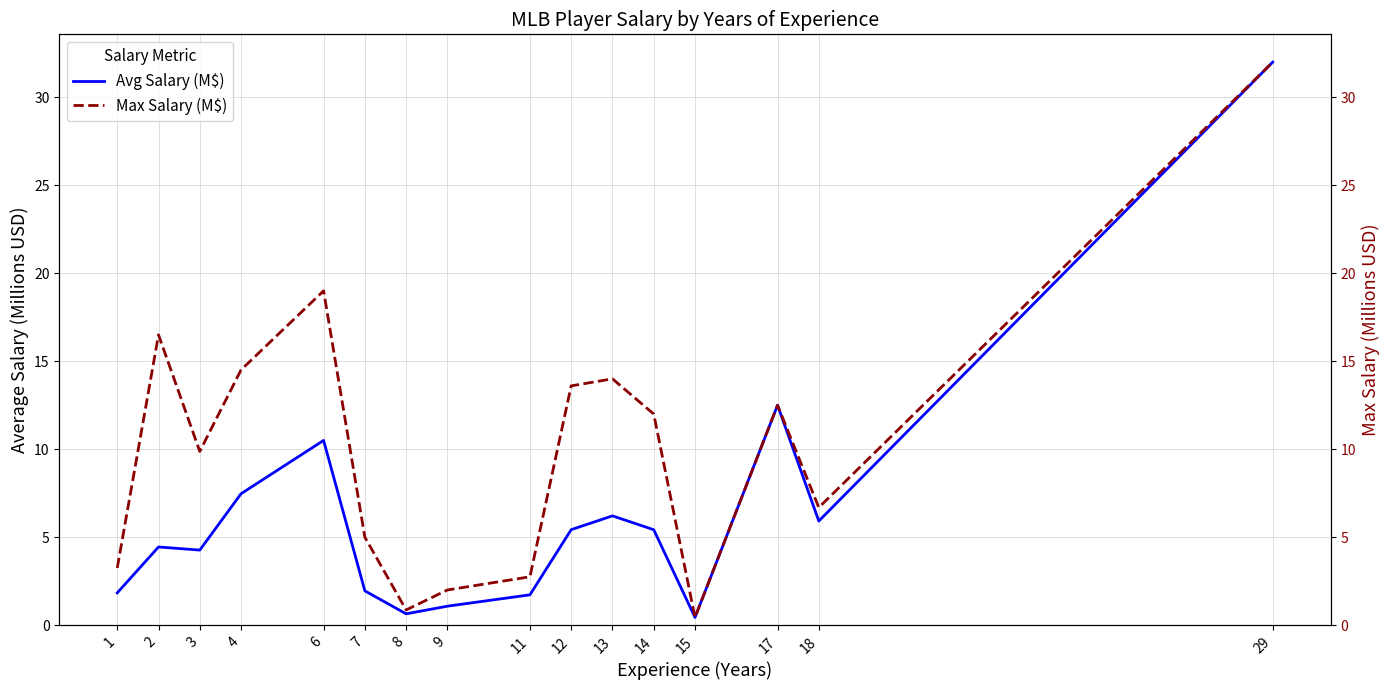

Reading left to right, extract all data points from this chart.

Avg Salary (M$): 1.8	4.4	4.3	7.5	10.5	2.0	0.6	1.1	1.7	5.4	6.2	5.4	0.4	12.5	5.9	32.0
Max Salary (M$): 3.2	16.5	9.9	14.5	19.0	5.0	0.9	2.0	2.8	13.6	14.0	12.0	0.4	12.5	6.7	32.0